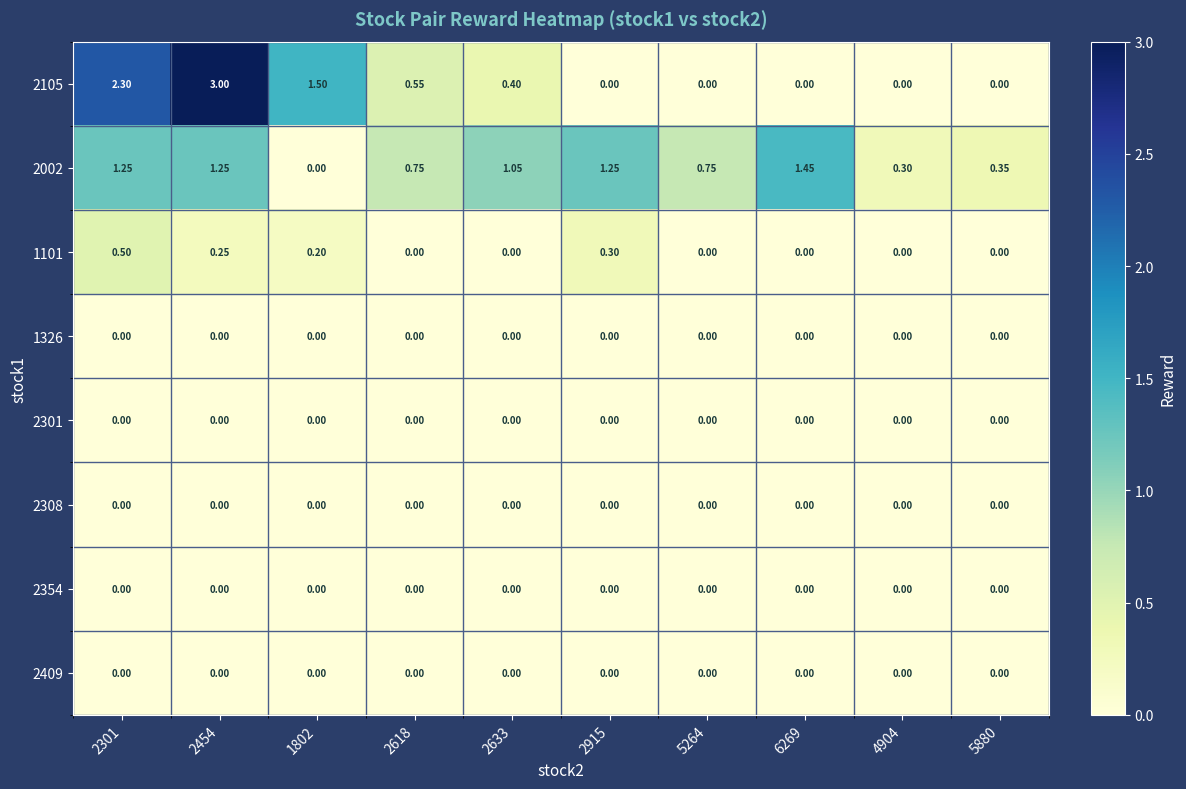

Is the value of 2002 at 2915 greater than the value of 1326 at 1802?

Yes